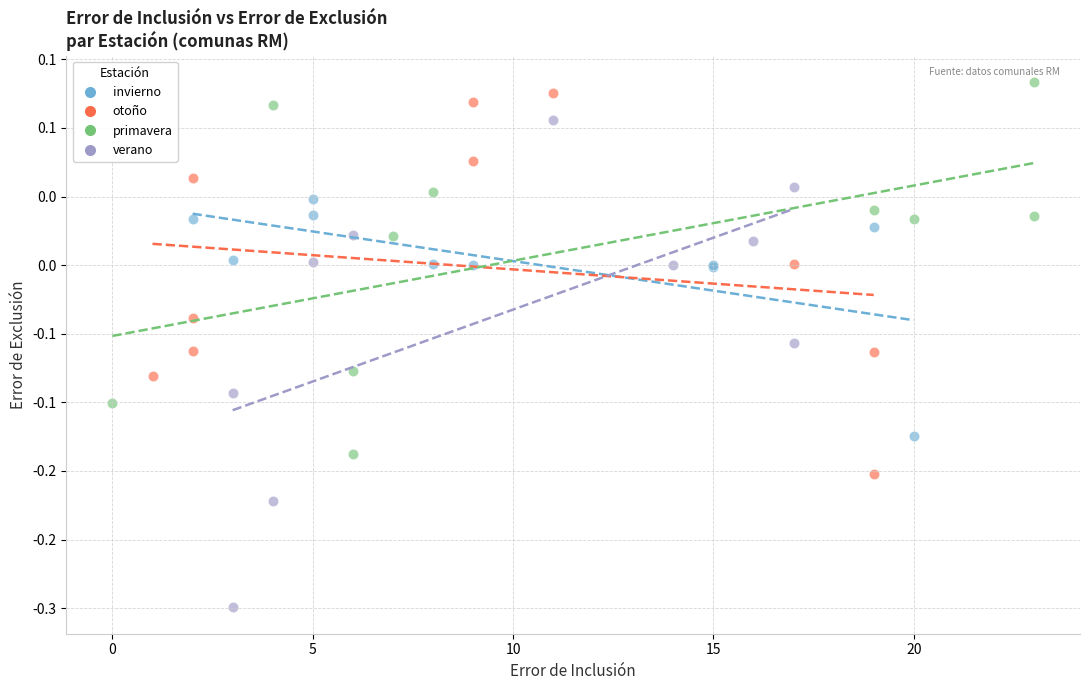

What are all the series names shown in the legend?

invierno, otoño, primavera, verano